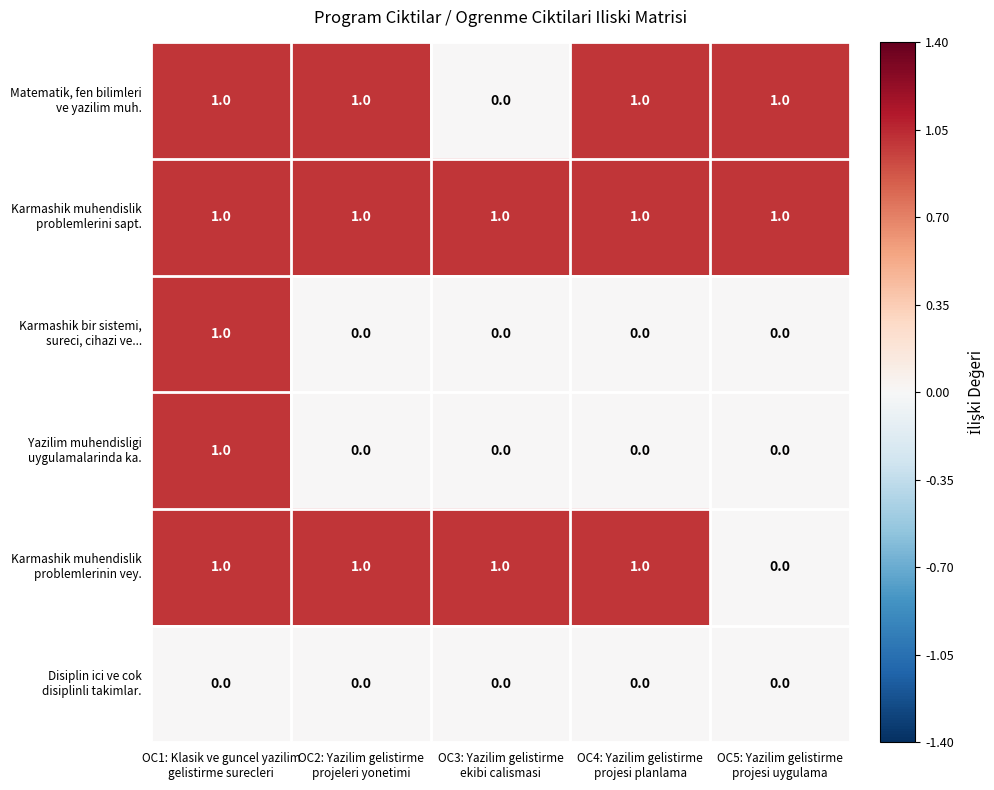

Count the number of data series in this chart.

6